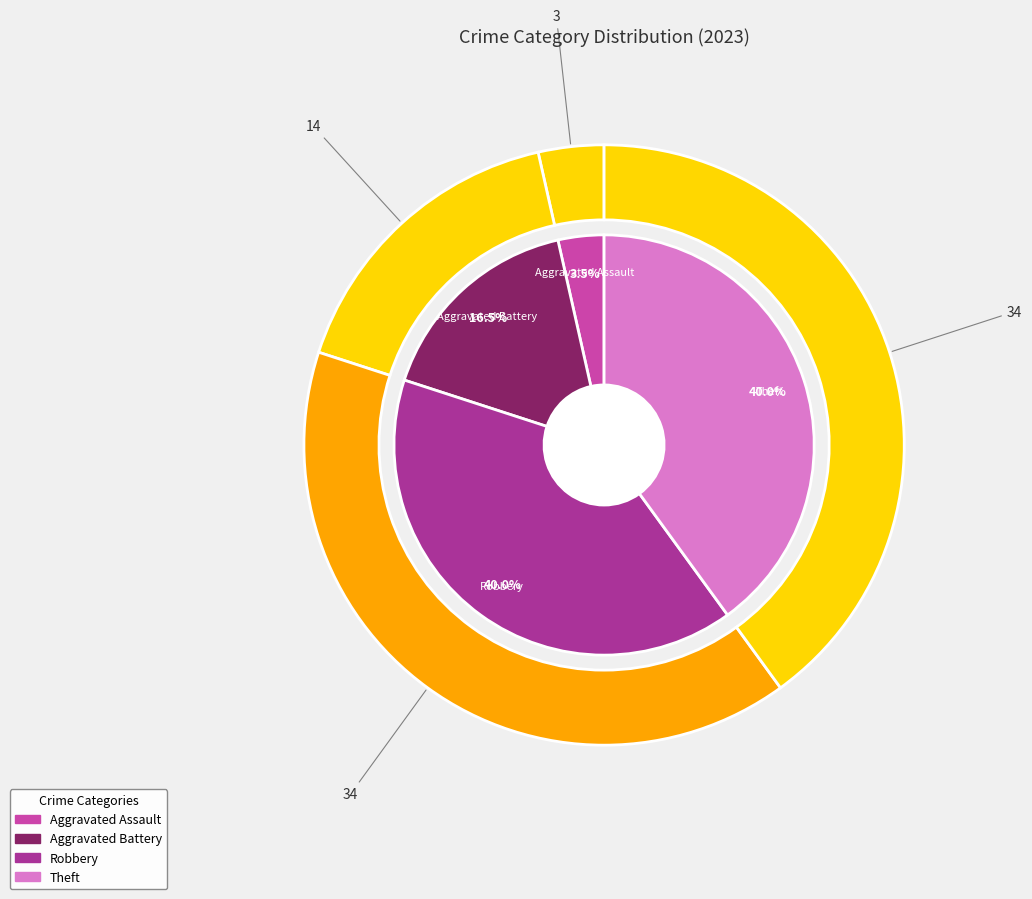

What portion of the pie excludes Criminal Sexual Assault?

100.0%